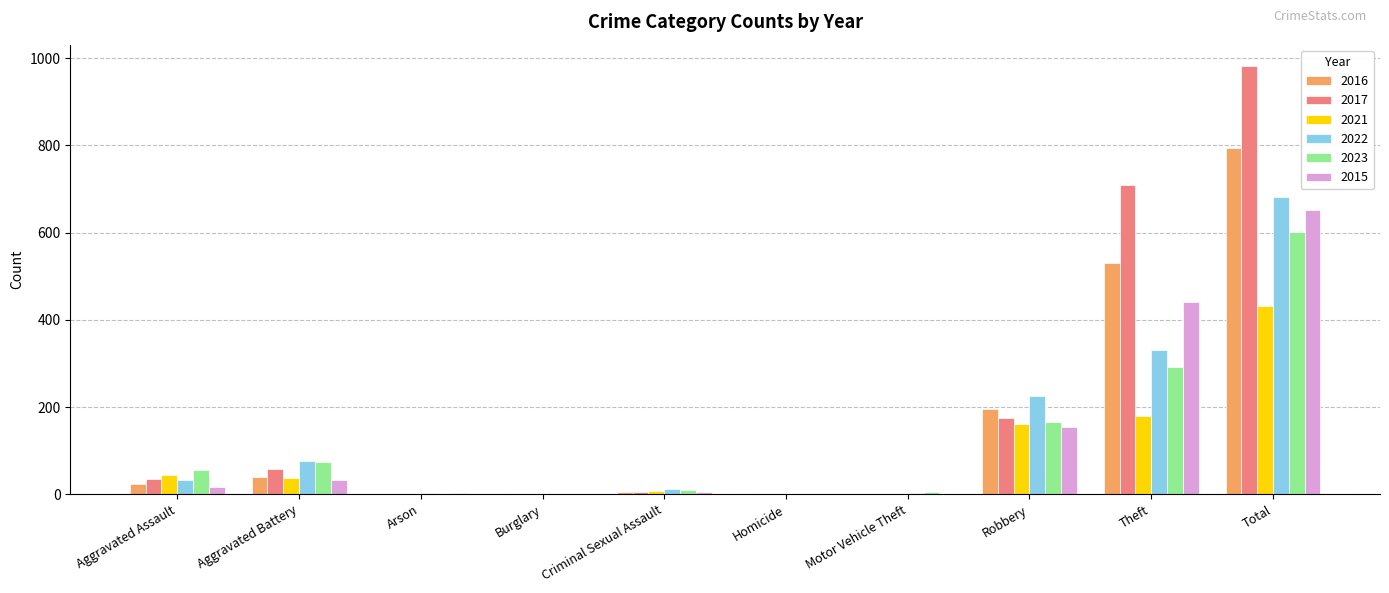

Which series has the largest range (max minus min)?

2017